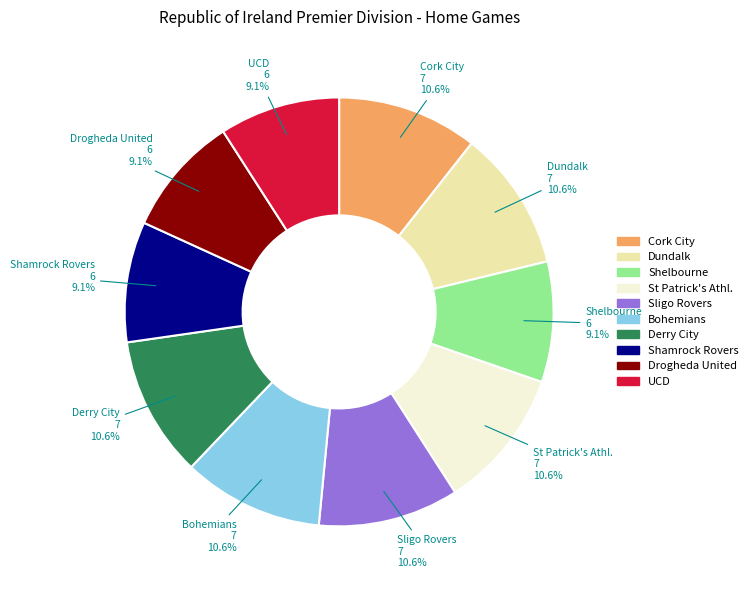

What portion of the pie excludes Shamrock Rovers?

90.9%